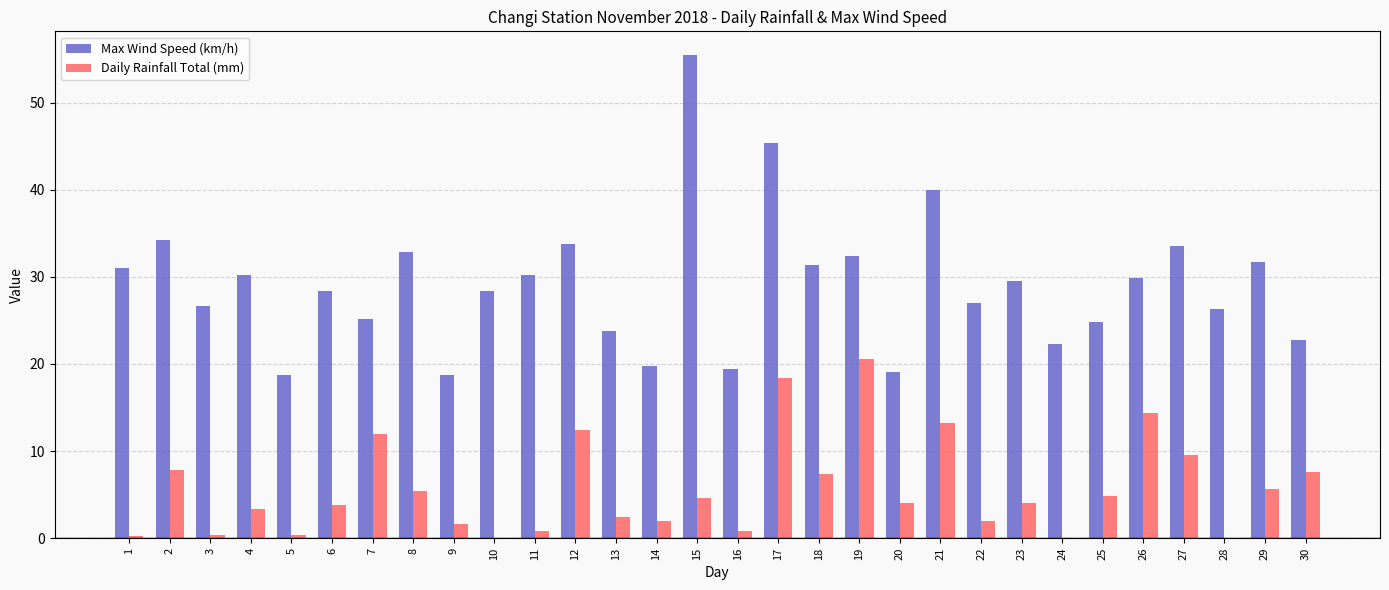

Is it true that Max Wind Speed (km/h) equals 30.2 at 4?

True